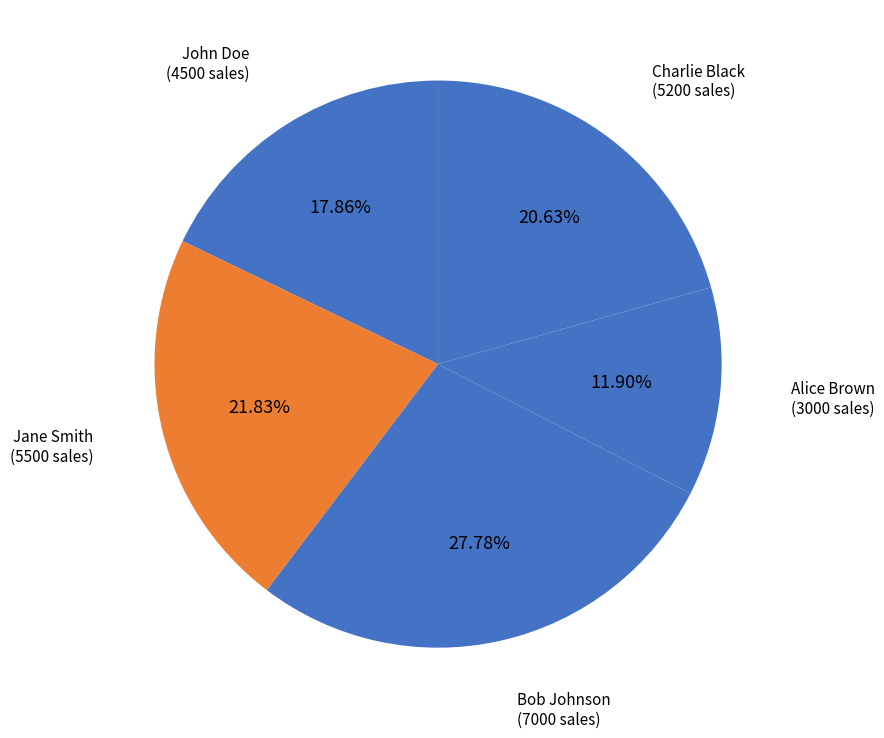

Combined, do Alice Brown and Bob Johnson account for over 50%?

No